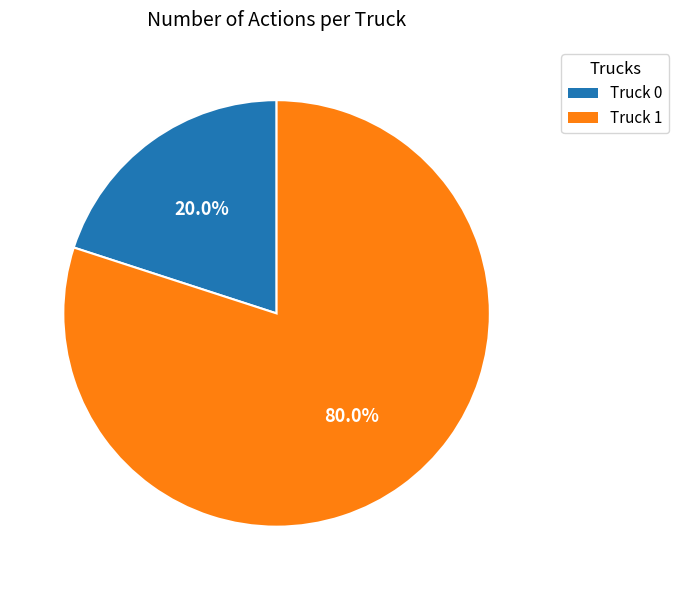

Is there a majority slice in this chart?

Yes